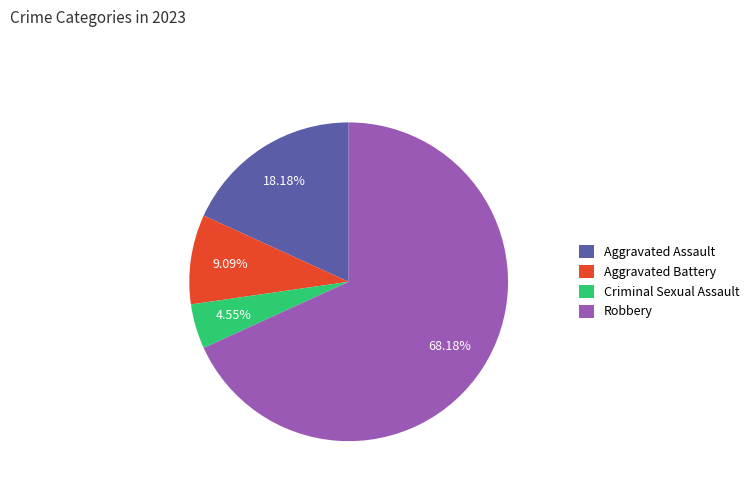

What is the total percentage of Robbery and Aggravated Battery?

77.3%